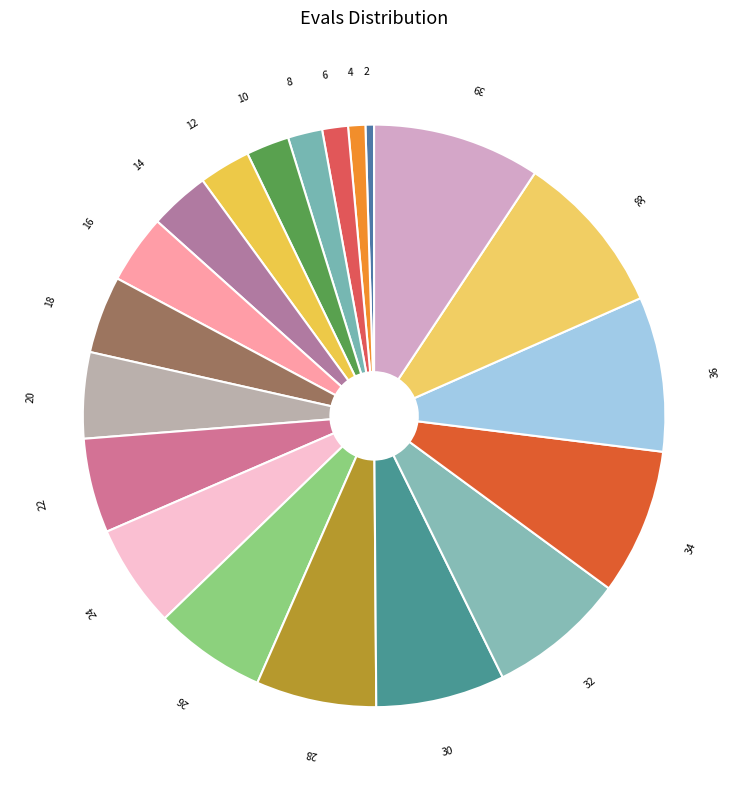

Which has a higher value, 4 or 34?

34